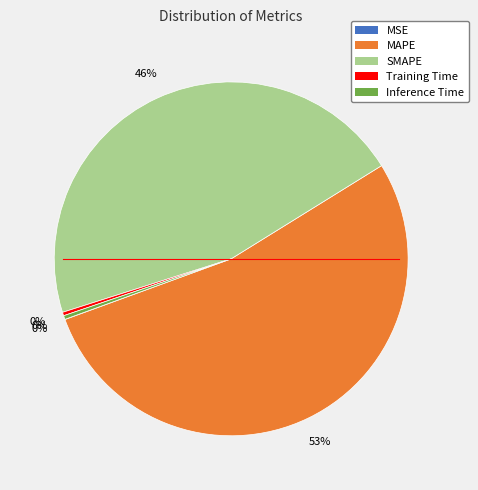

Is it true that Inference Time is 14% of the pie?

False